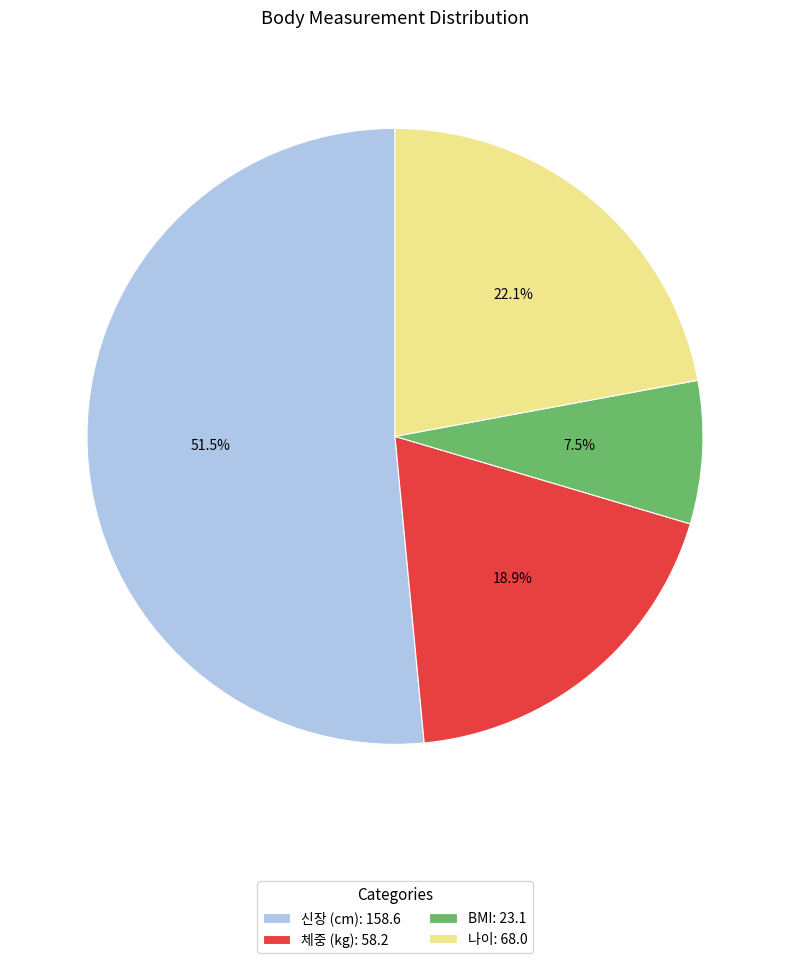

Is 체중 (kg) the majority of the pie?

No